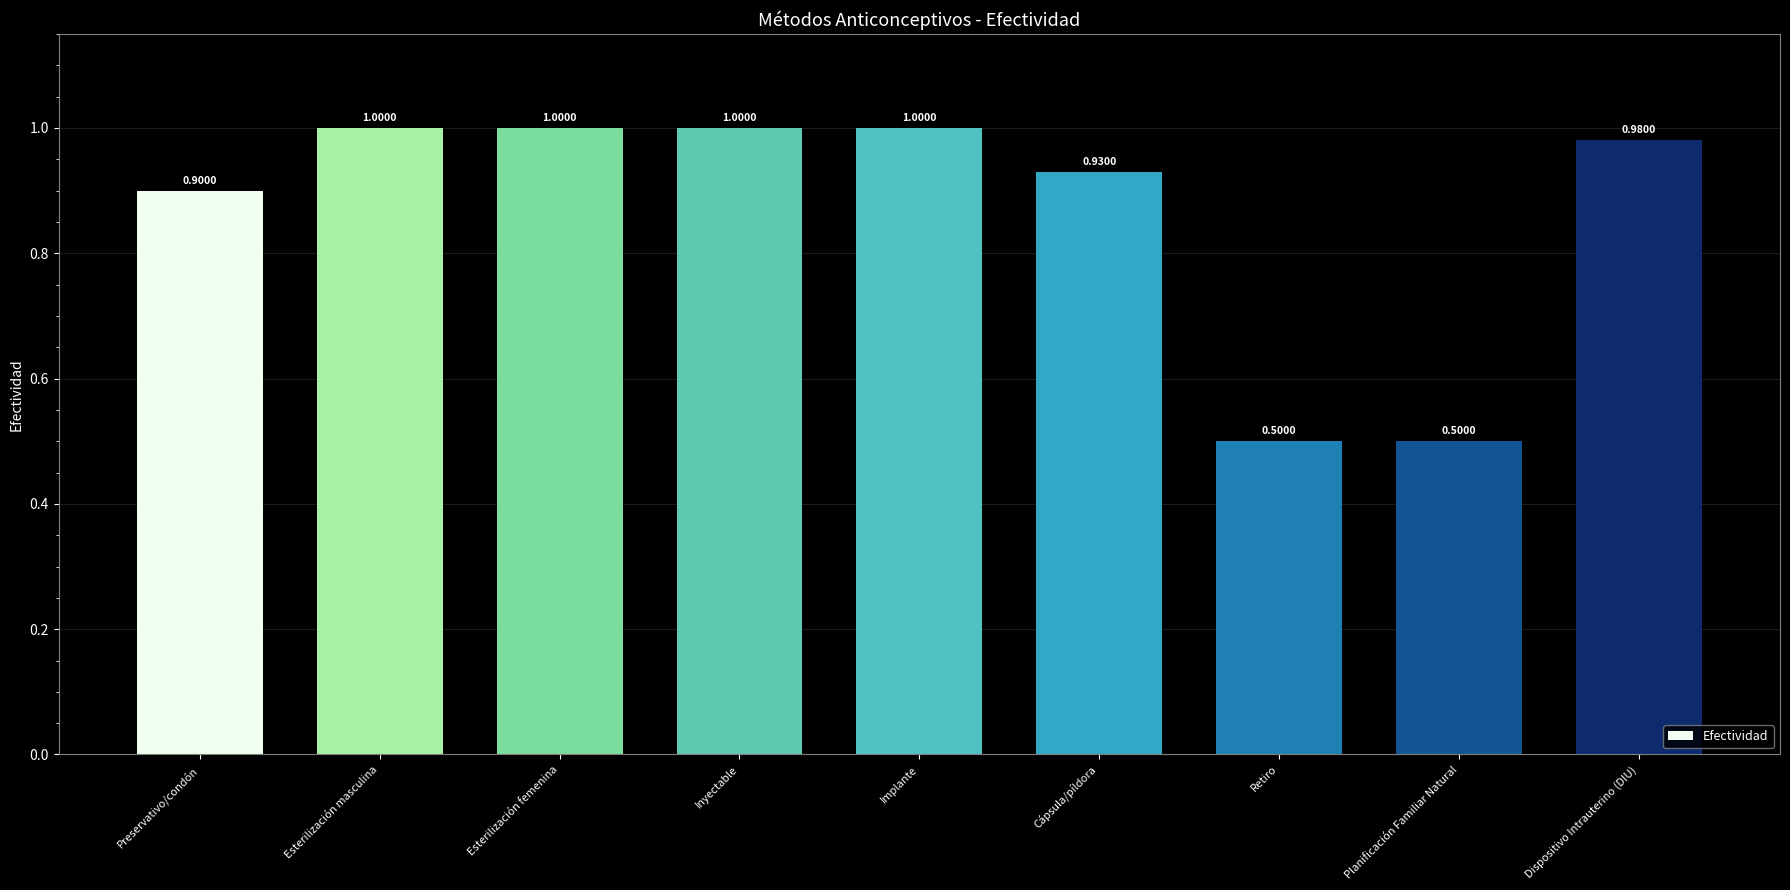

What is the label of the 4th bar from the right?

Cápsula/píldora